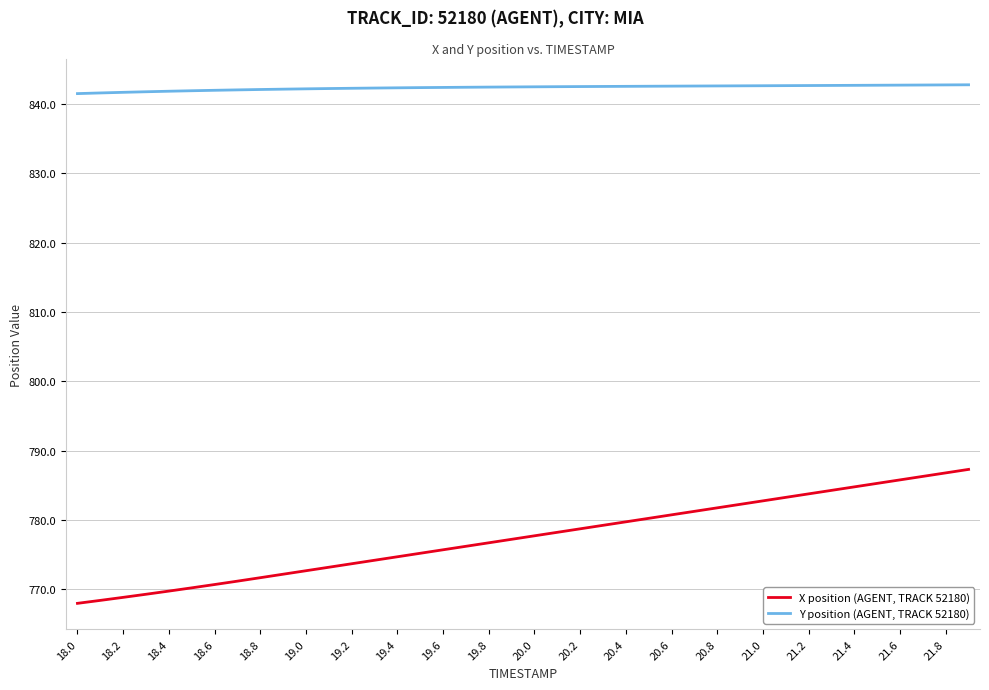

What are all the series names shown in the legend?

X position (AGENT, TRACK 52180), Y position (AGENT, TRACK 52180)